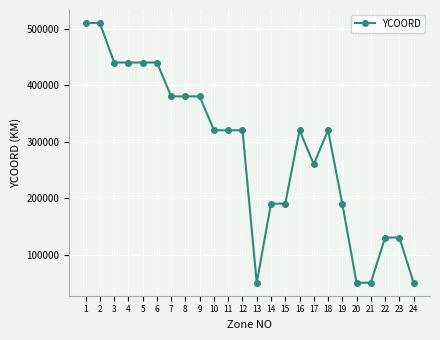

How many values are between 190000 and 440000?

16